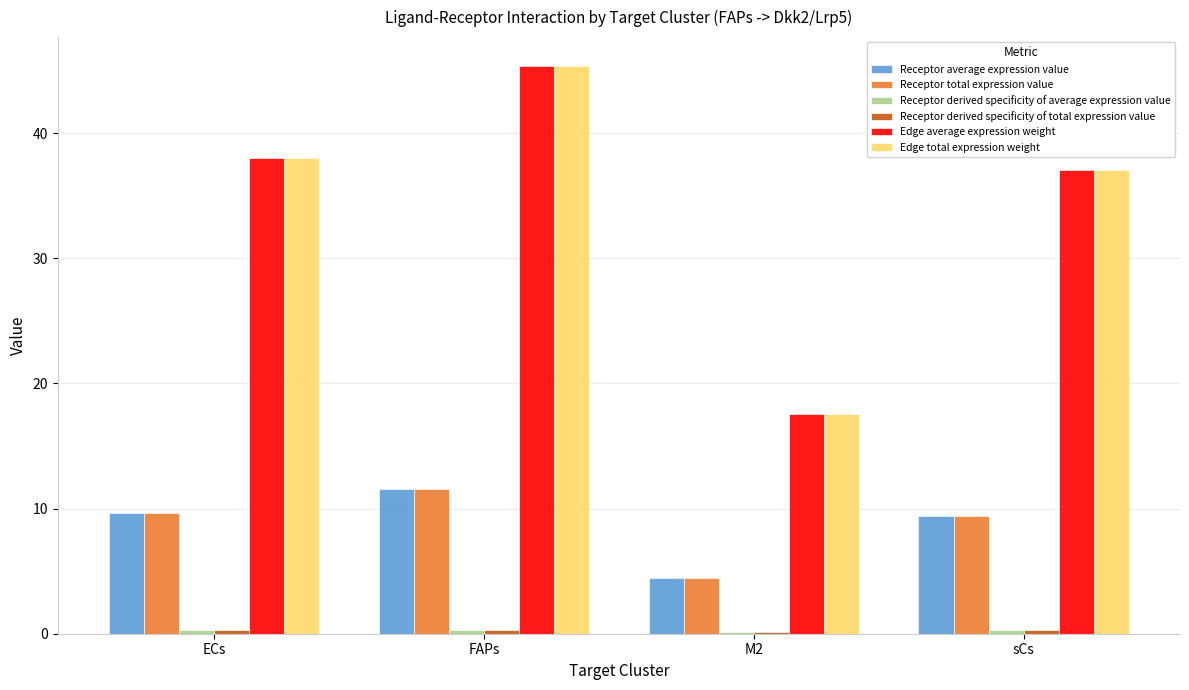

What is the sum of all Receptor total expression value values?

35.1